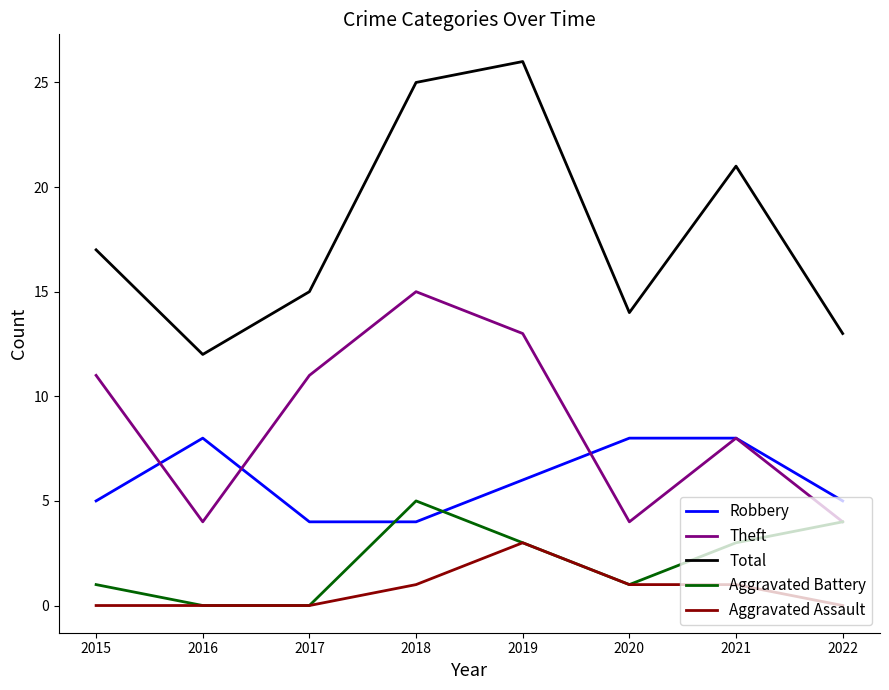

How many lines are shown in the chart?

5